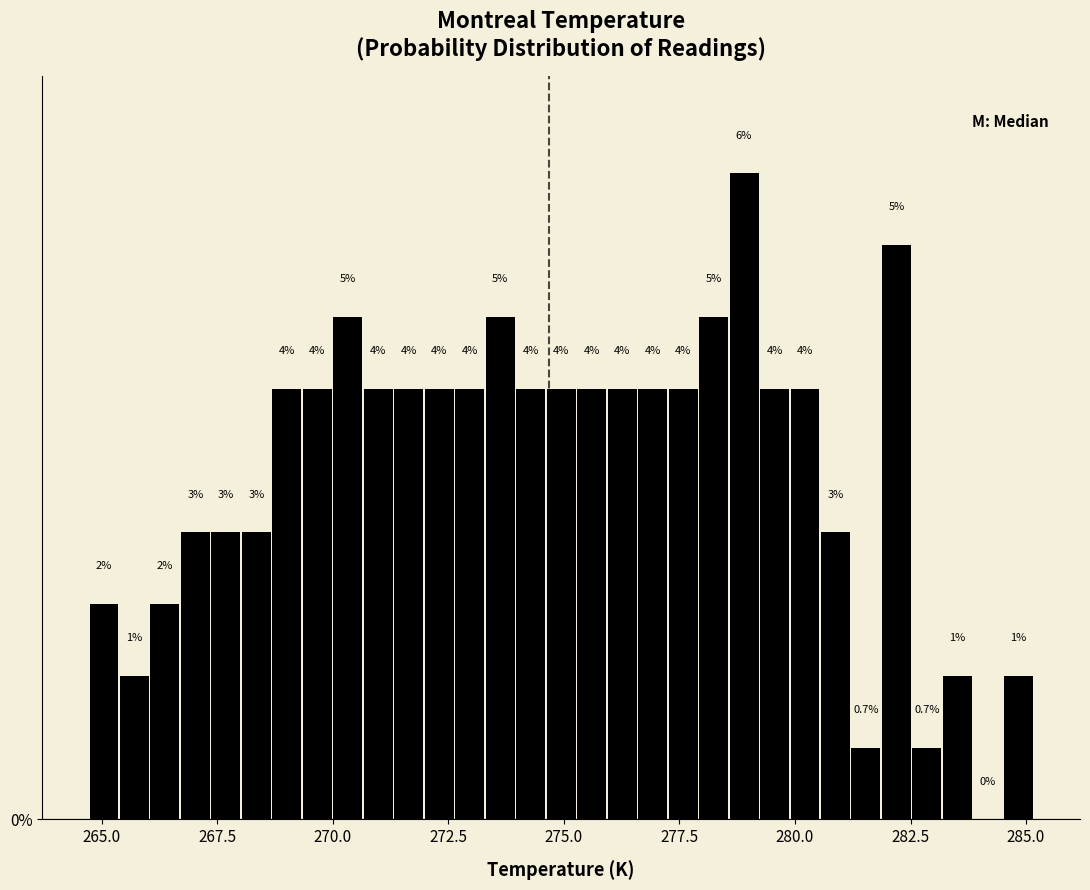

Around what value on the x-axis is the tallest bar? Give the approximate position of its centre, as read against the axis.

279.0